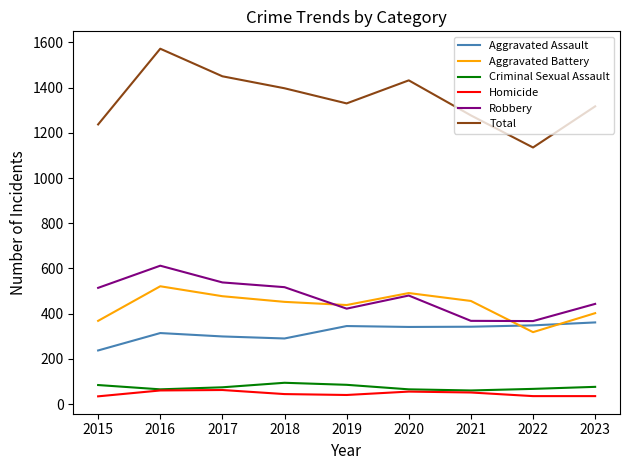

What is the difference between the maximum and minimum values in the Total series?

437